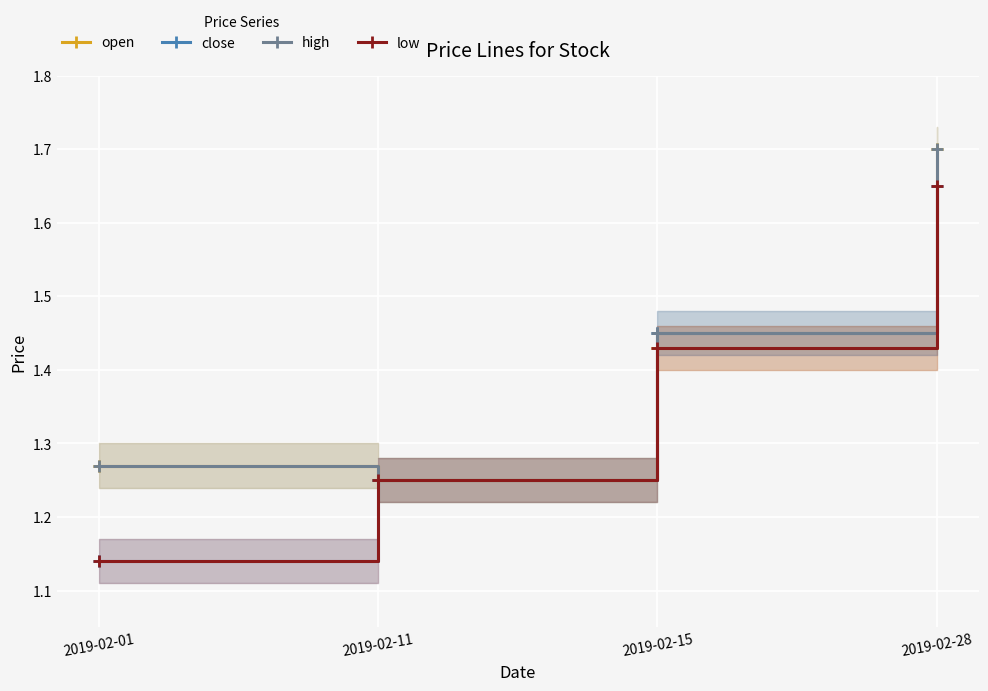

Count the number of data series in this chart.

4